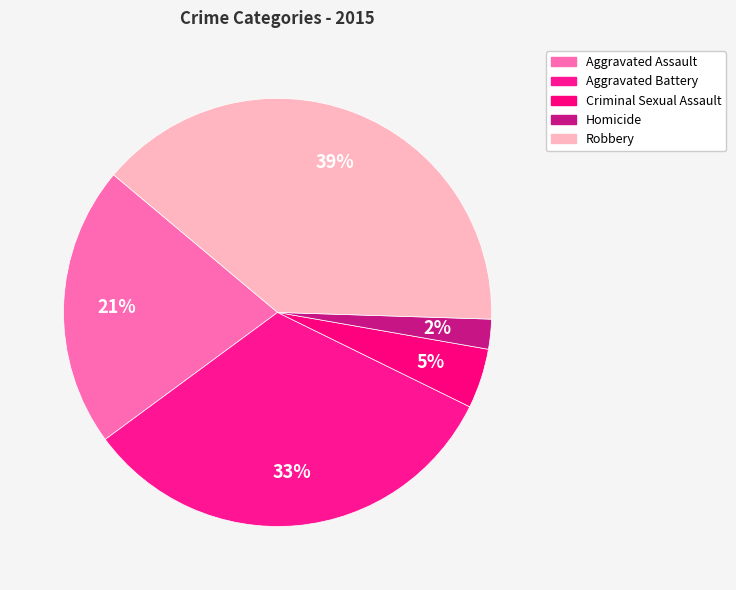

What percentage is the Homicide slice, to the nearest percent?

2%